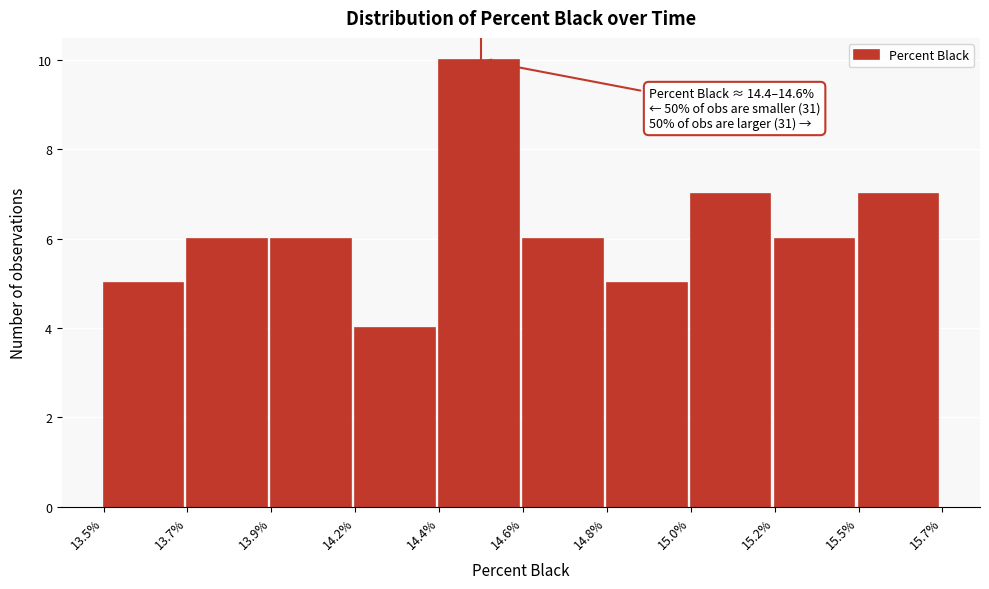

Reading left to right, transcribe all the data shown in this chart.

13.5%=5	13.7%=6	13.9%=6	14.2%=4	14.4%=10	14.6%=6	14.8%=5	15.0%=7	15.2%=6	15.5%=7